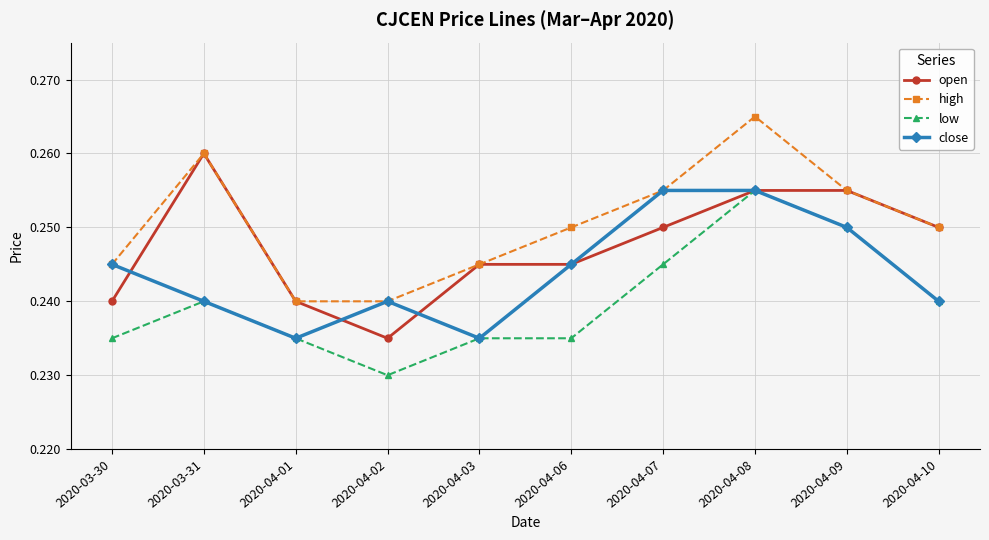

The value of high at 2020-03-30 is 0.4. True or false?

False